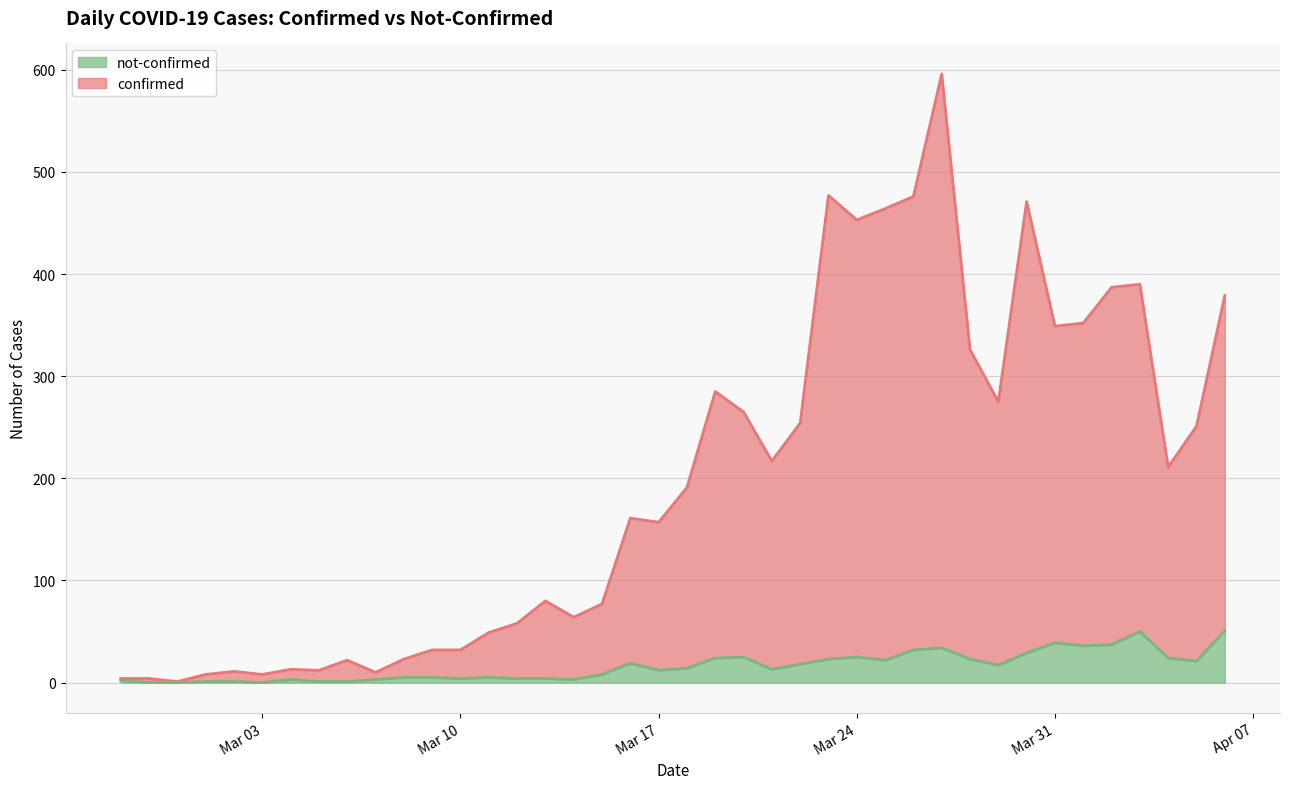

At which category is the sum across all series the highest?

2020-03-27